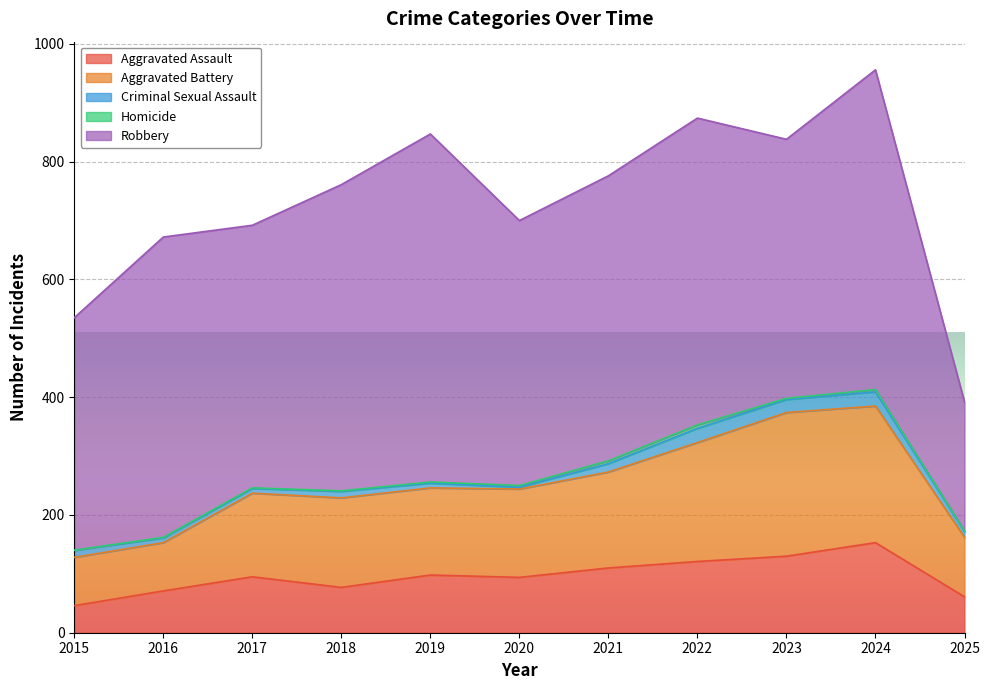

At how many categories does at least one series exceed 570?

1